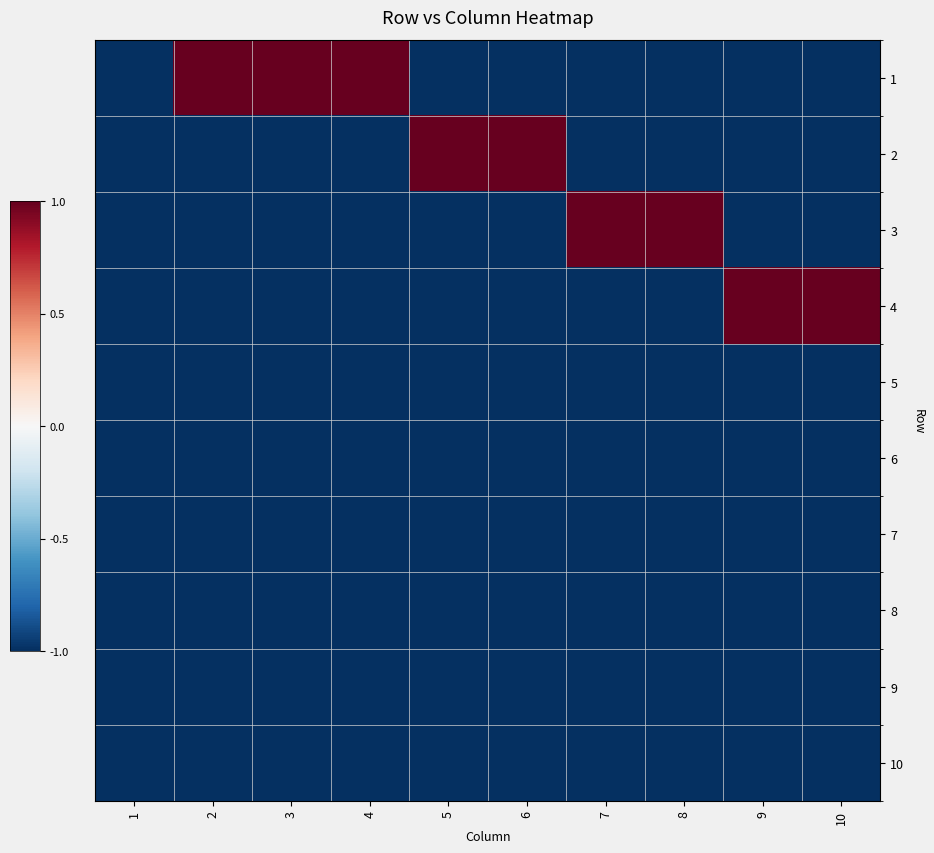

Count the number of categories in the chart.

10